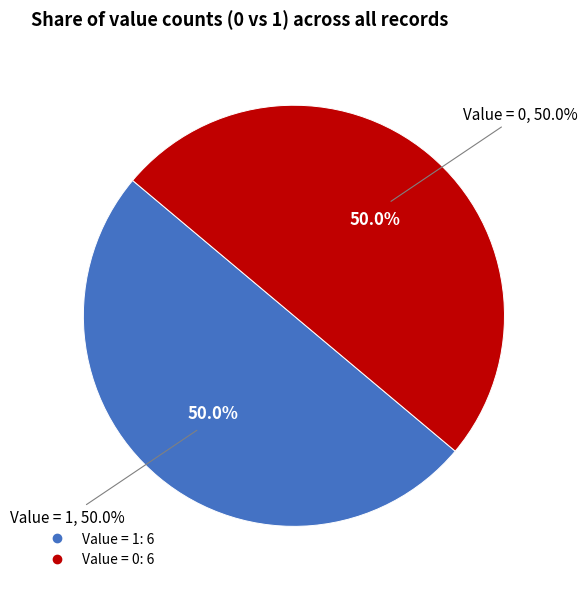

True or false: 1 accounts for 10% of the total.

False